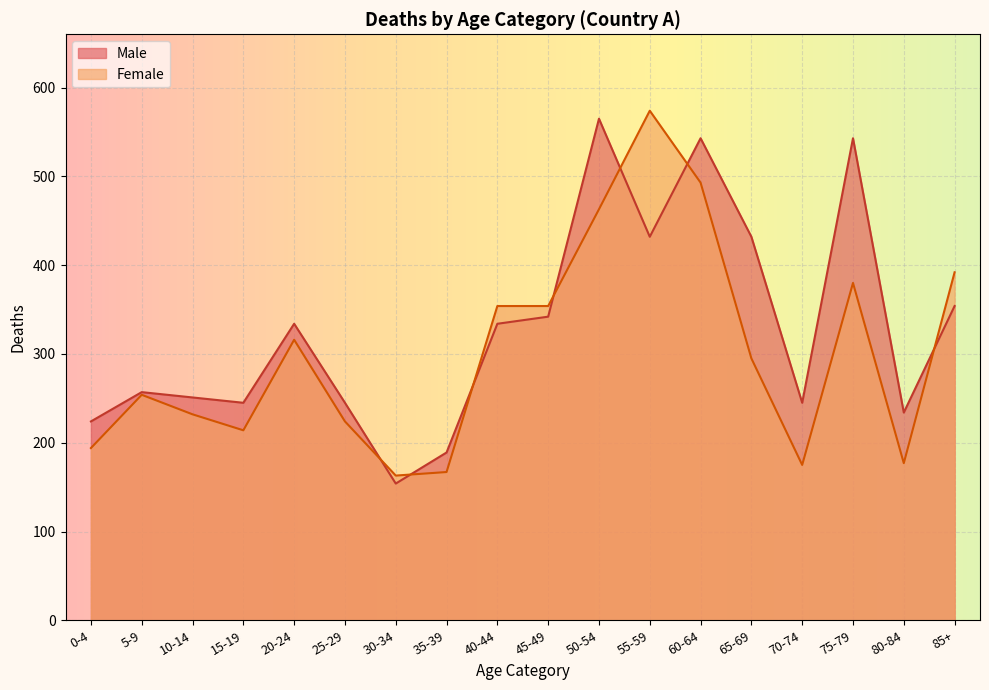

Is it true that Male equals 245 at 25-29?

True